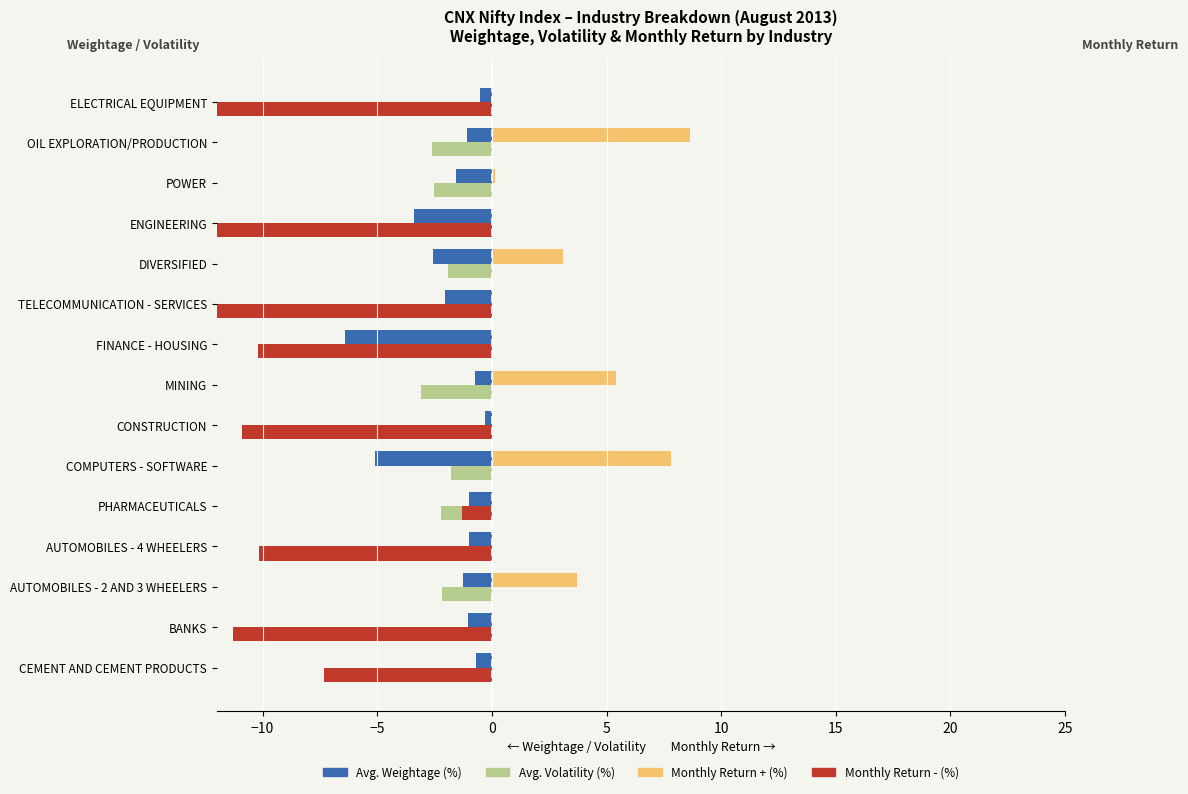

What is the difference between the maximum and minimum values in the Avg. Volatility (%) series?

4.6